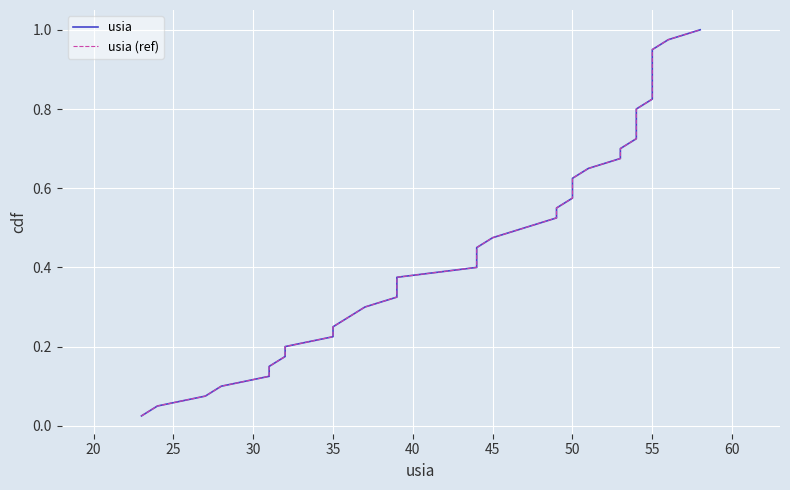

What are all the series names shown in the legend?

usia, usia (ref)